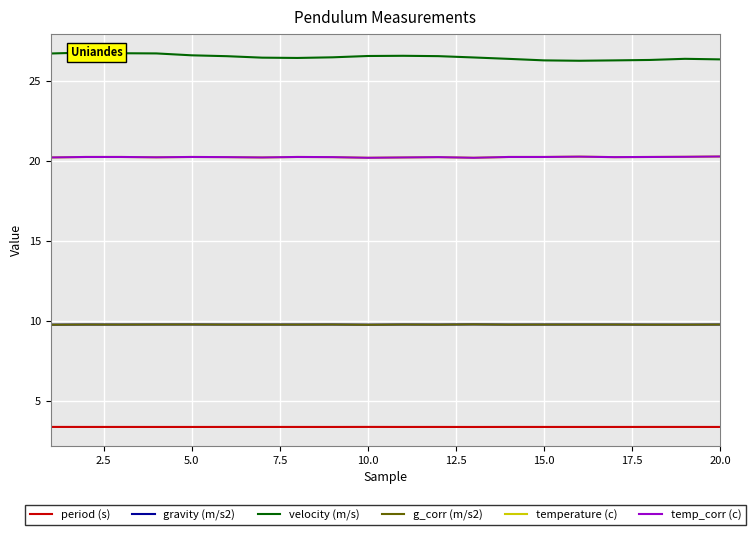

At how many categories does at least one series exceed 4?

20